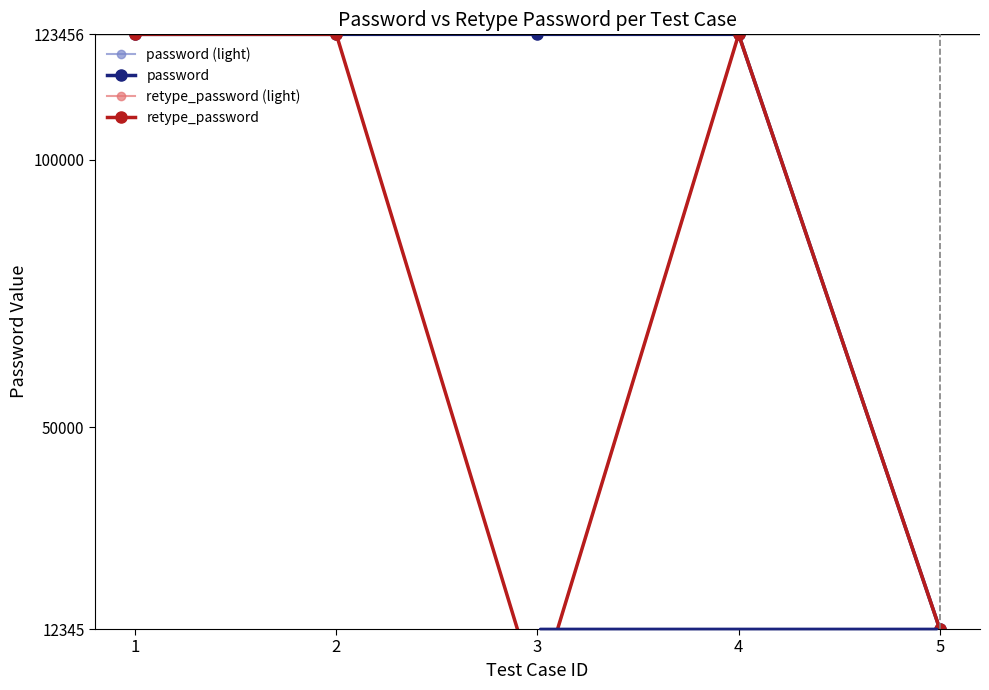

At which category is the sum across all series the highest?

1